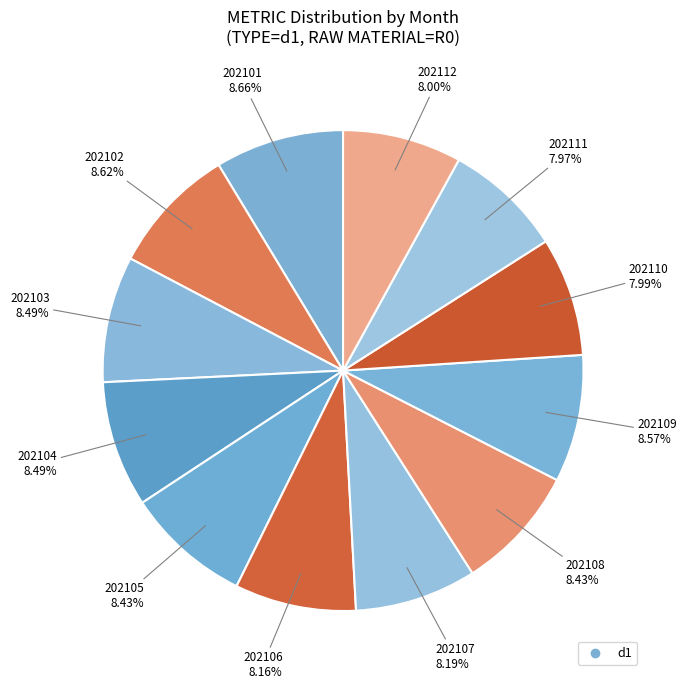

Count the number of slices in the pie.

12